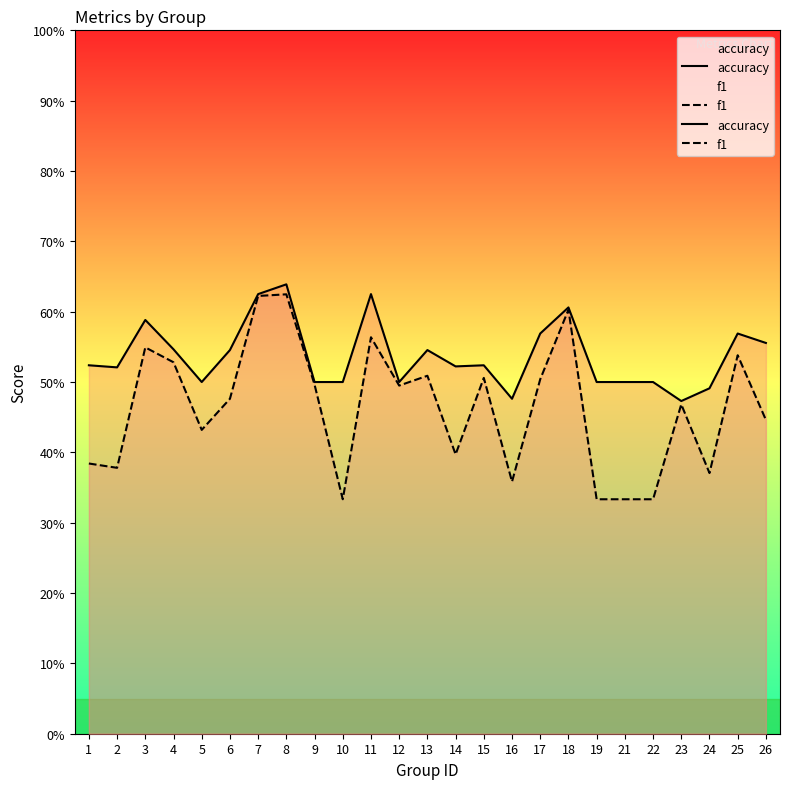

True or false: accuracy has more than 0 points higher than both neighbors.

True